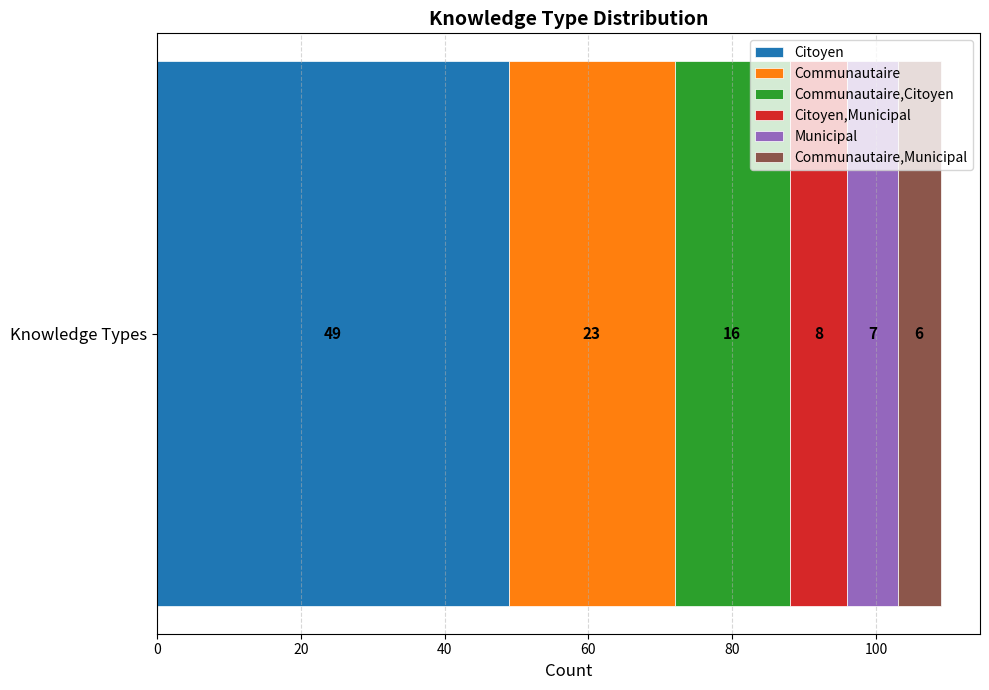

Rank the categories by Citoyen value from highest to lowest.

Knowledge Types